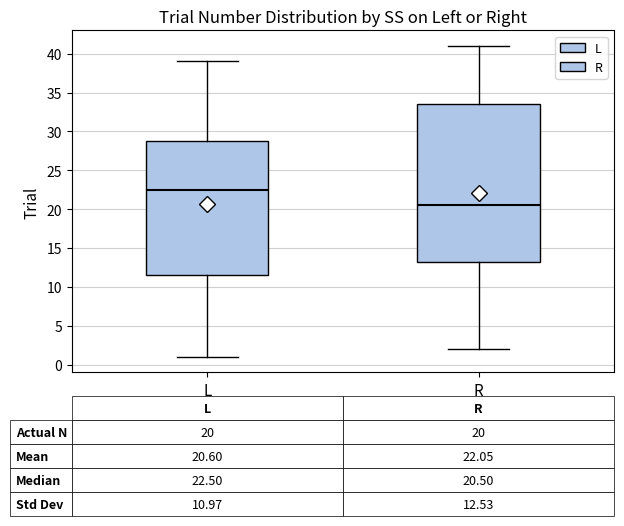

Which box has the highest median line?

L